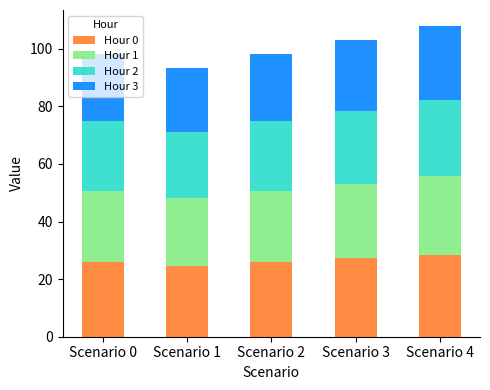

What is the minimum value for Hour 0?

24.6